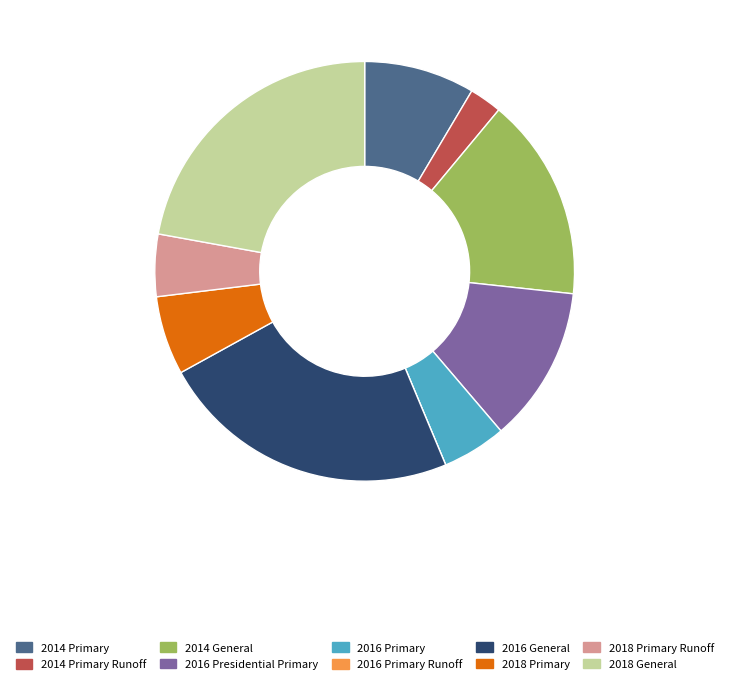

Is 2016 Primary the majority of the pie?

No